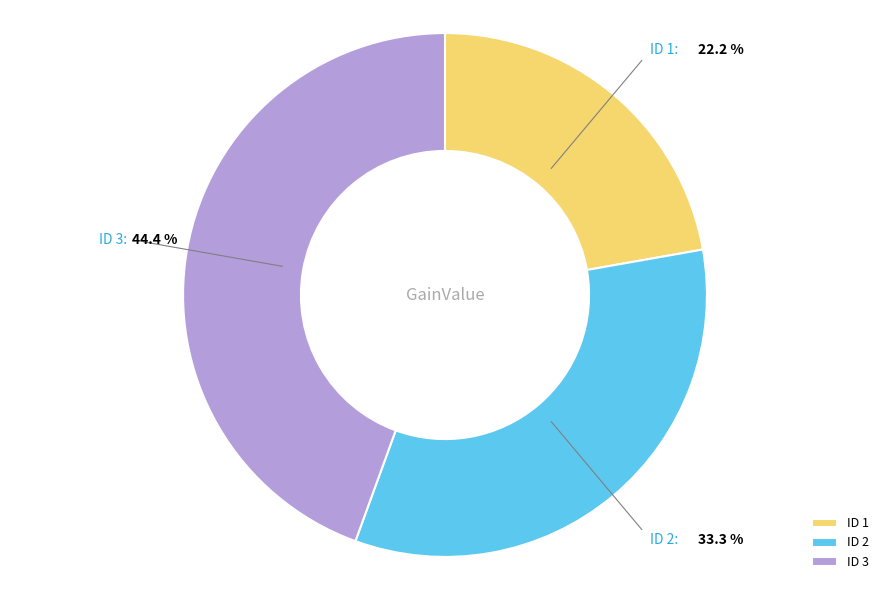

Do ID 1 and ID 2 together represent more than half of the pie?

Yes